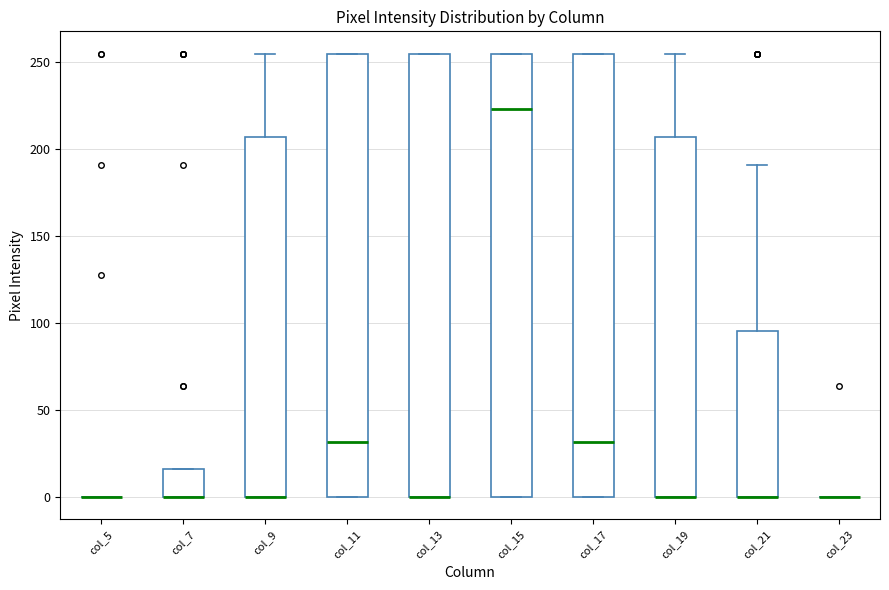

Reading left to right, transcribe this box plot: for each box, give where its median line is, the range the box spans, and where its two whiskers end, as read against the y-axis. The values are not printed on the chart, so give them approximately, as read against the axis.

col_5: box collapsed to a line at 0, whiskers 0 to 0
col_7: median 0 (drawn on the box's lower edge), box 0 to 15, whiskers 0 to 15
col_9: median 0 (drawn on the box's lower edge), box 0 to 205, whiskers 0 to 255
col_11: median 30, box 0 to 255, whiskers 0 to 255
col_13: median 0 (drawn on the box's lower edge), box 0 to 255, whiskers 0 to 255
col_15: median 225, box 0 to 255, whiskers 0 to 255
col_17: median 30, box 0 to 255, whiskers 0 to 255
col_19: median 0 (drawn on the box's lower edge), box 0 to 205, whiskers 0 to 255
col_21: median 0 (drawn on the box's lower edge), box 0 to 95, whiskers 0 to 190
col_23: box collapsed to a line at 0, whiskers 0 to 0